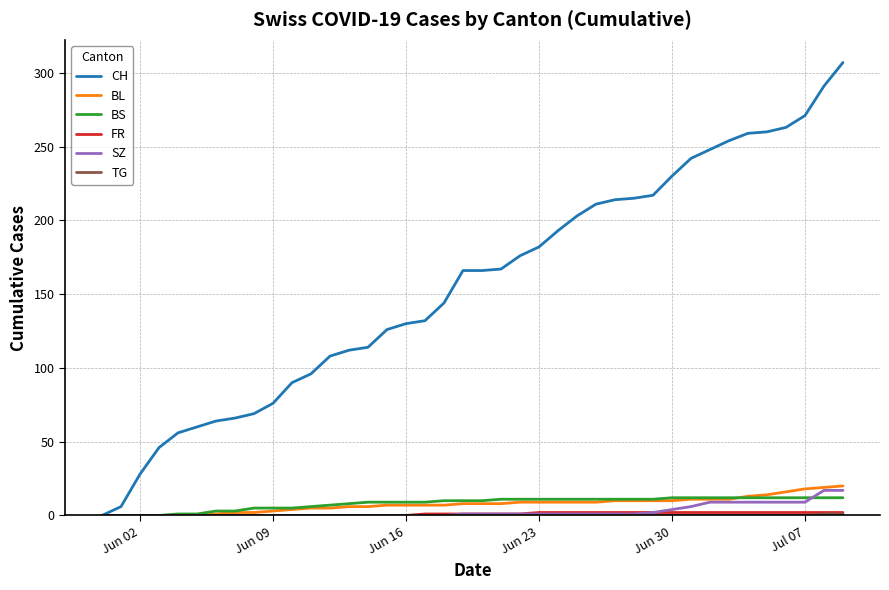

What is the greatest value displayed?

307